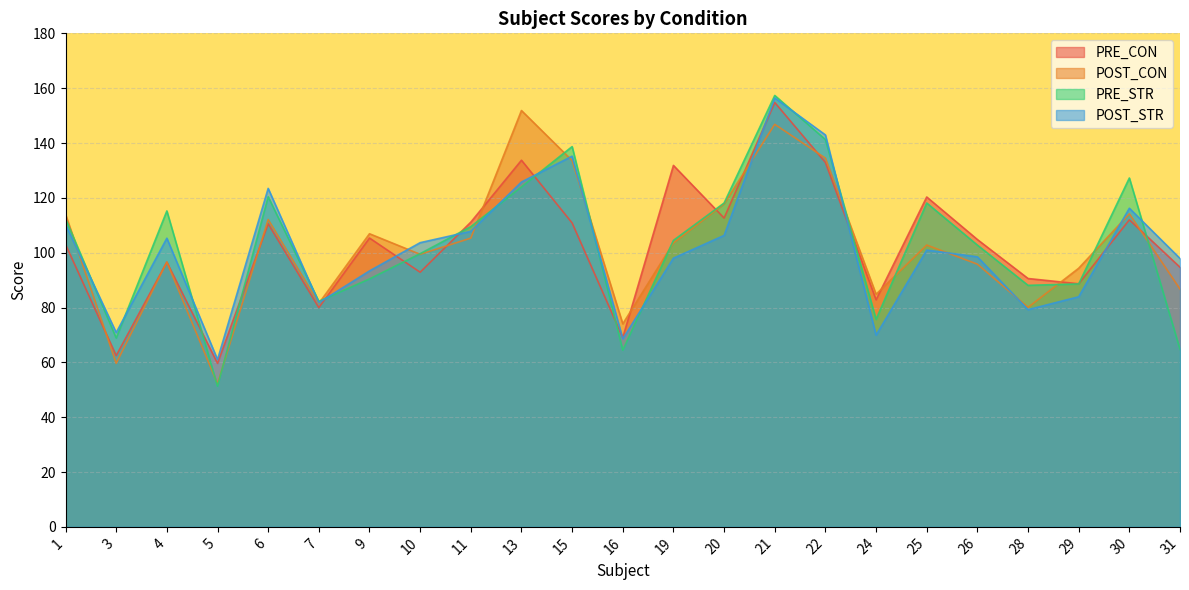

Which series changed the most between 15 and 28?

POST_STR